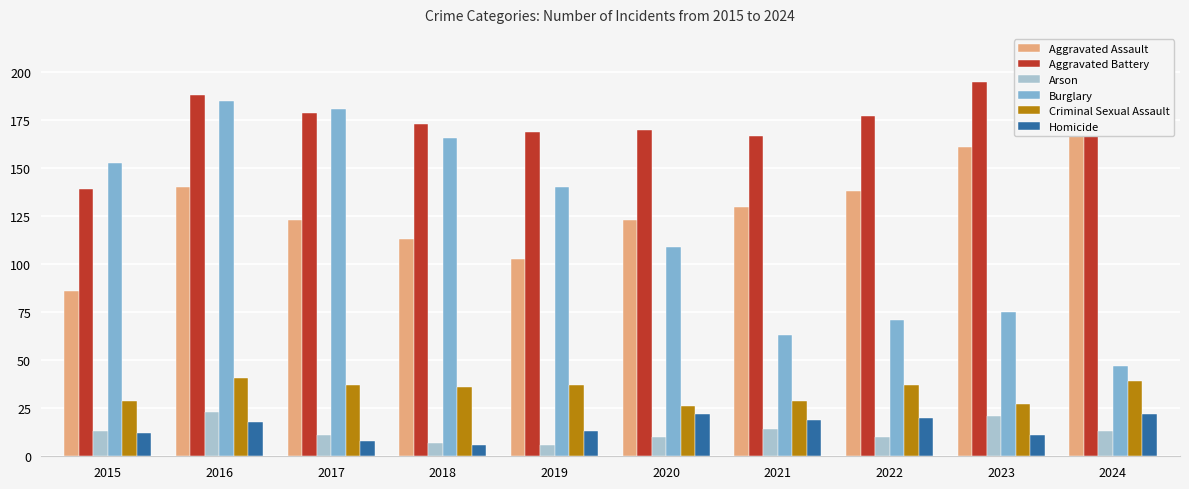

What is the spread (max minus min) of values at 2018?

167